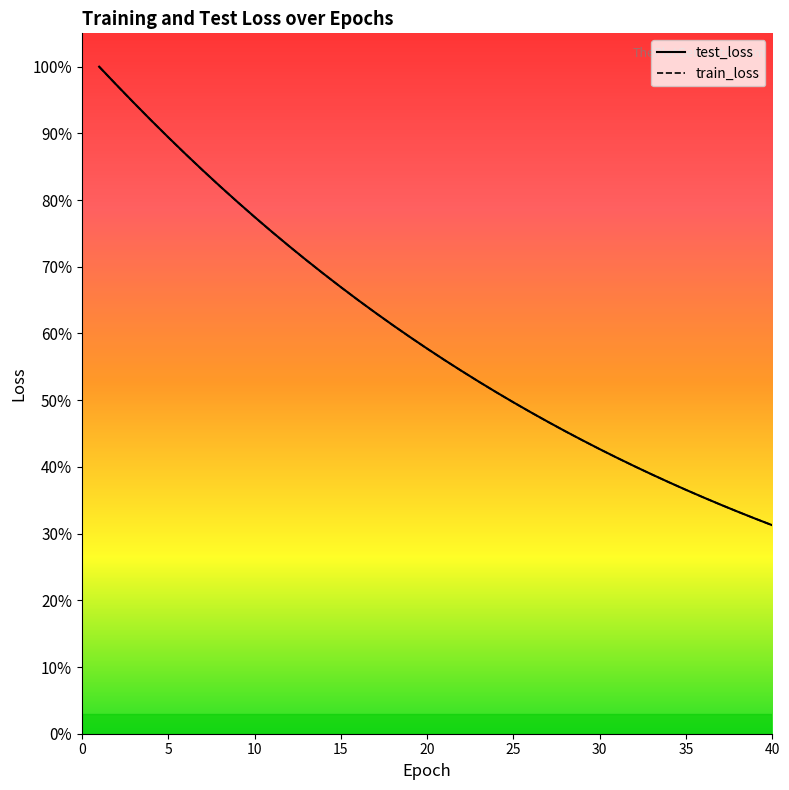

List the series in order of their overall mean, lowest first.

train_loss, test_loss